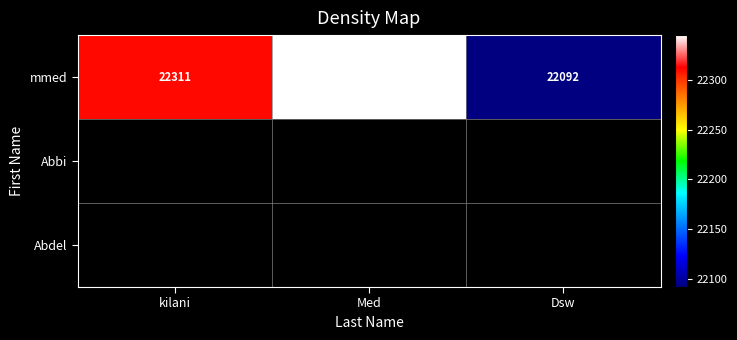

Count the mmed values in the range 22092 to 22345.

3